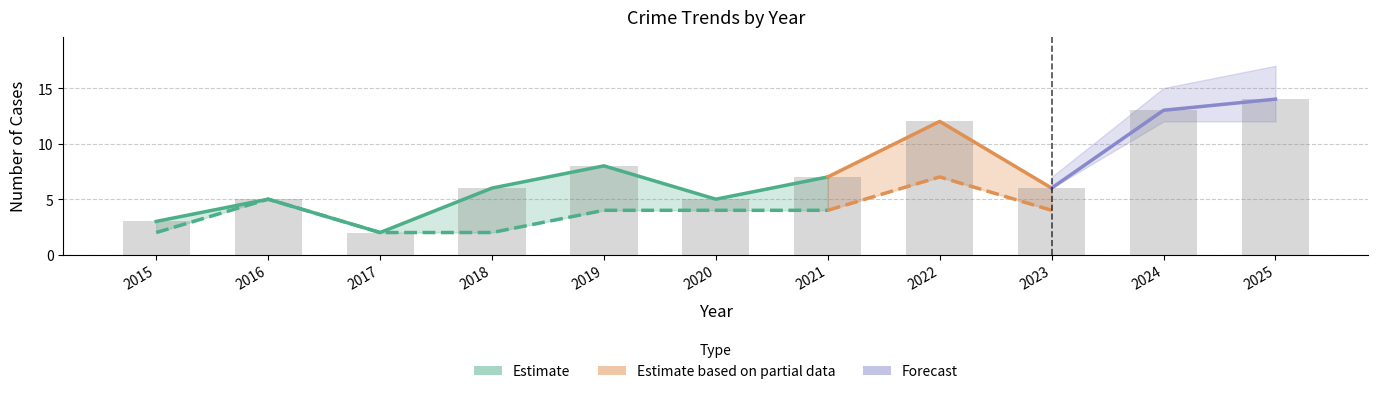

True or false: Robbery has a value of 1 at 2015.

False